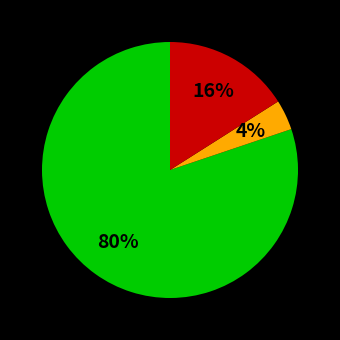

Does any single category account for the majority?

Yes